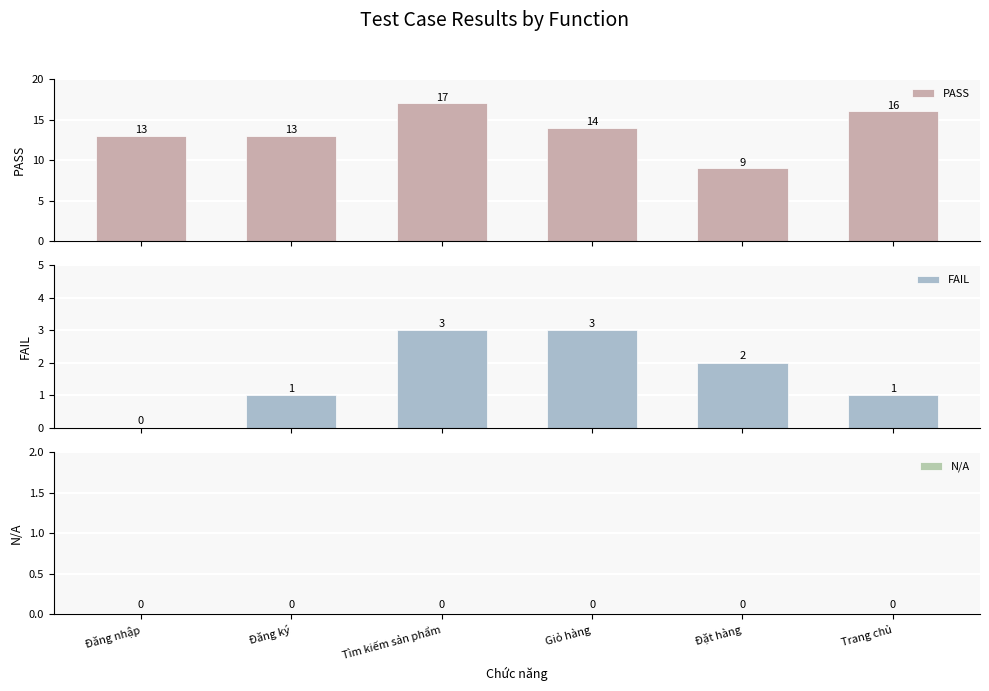

What is the sum of all PASS values?

82